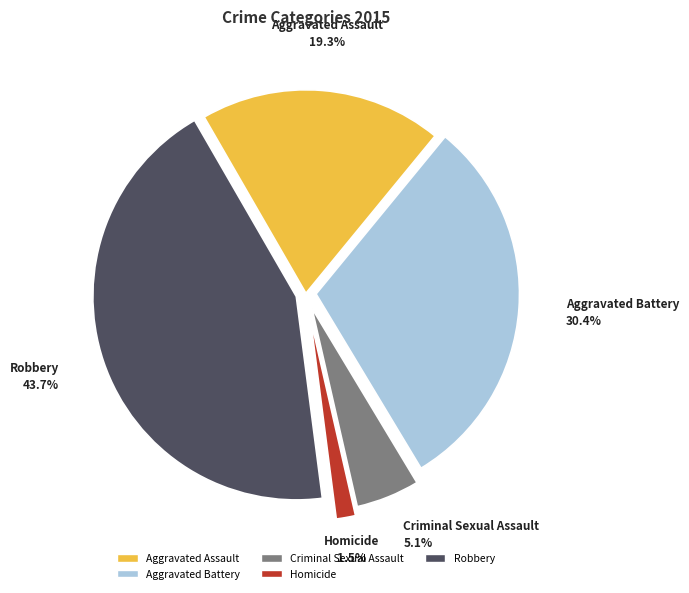

Count the number of slices in the pie.

5